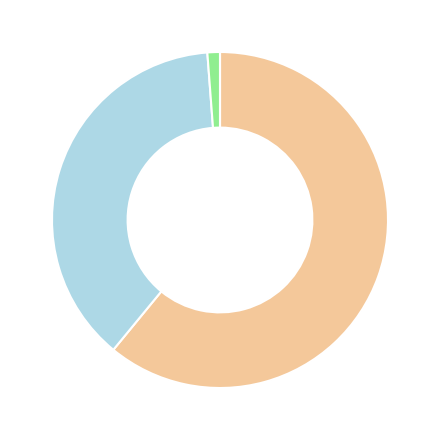

Is there any slice that represents more than half of the pie?

Yes